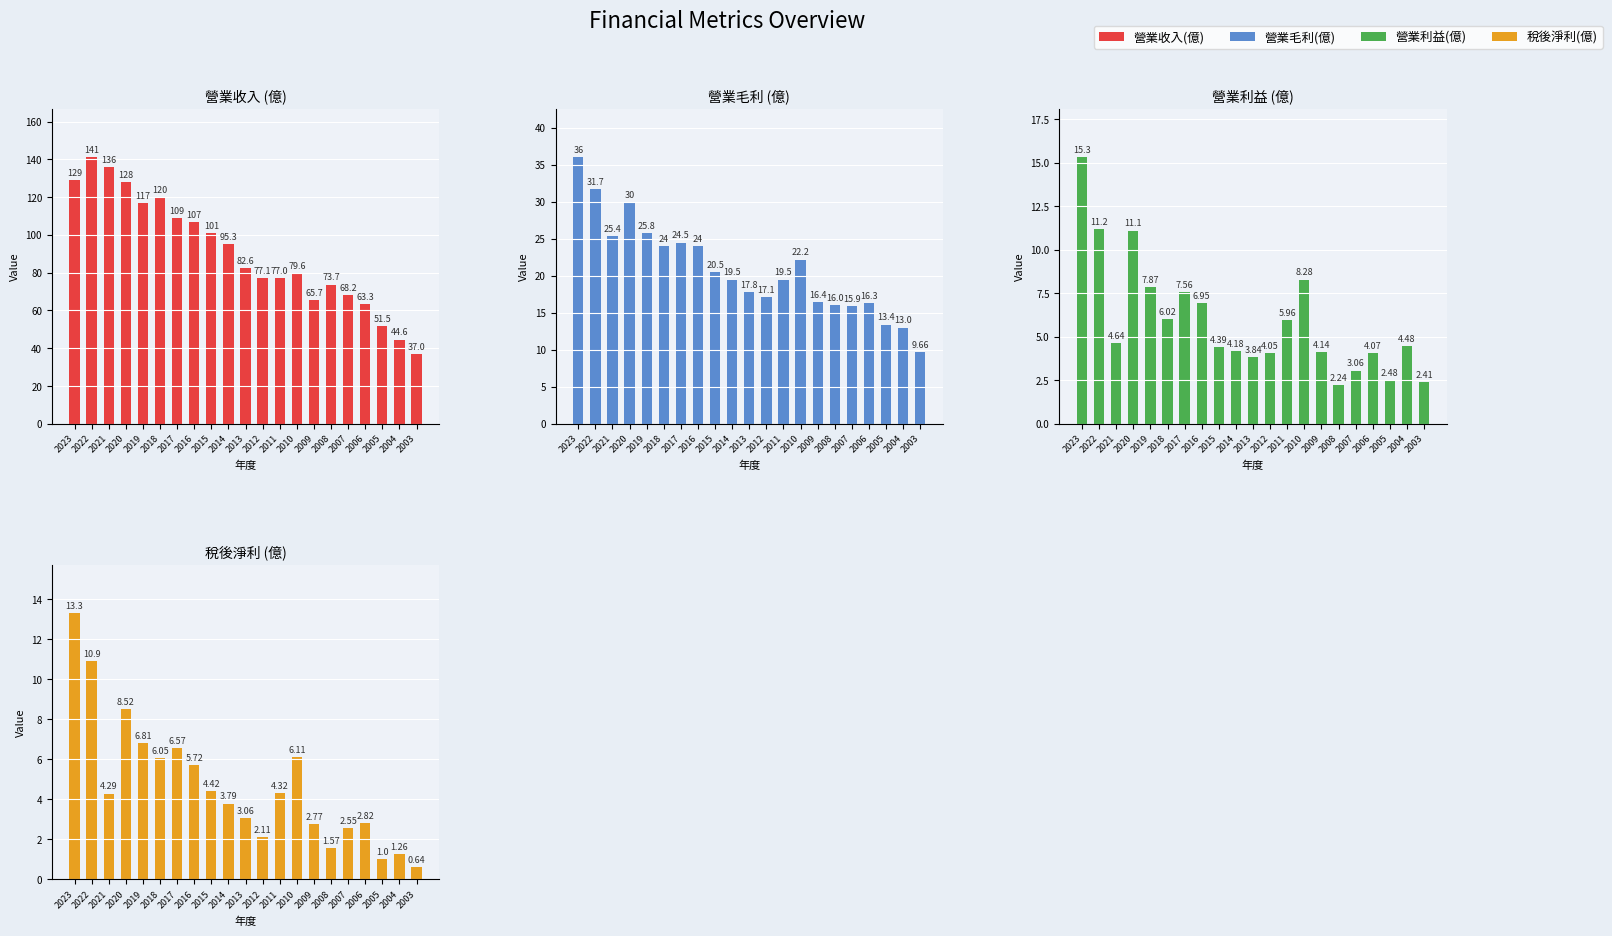

Which series has the widest spread of values?

營業收入(億)